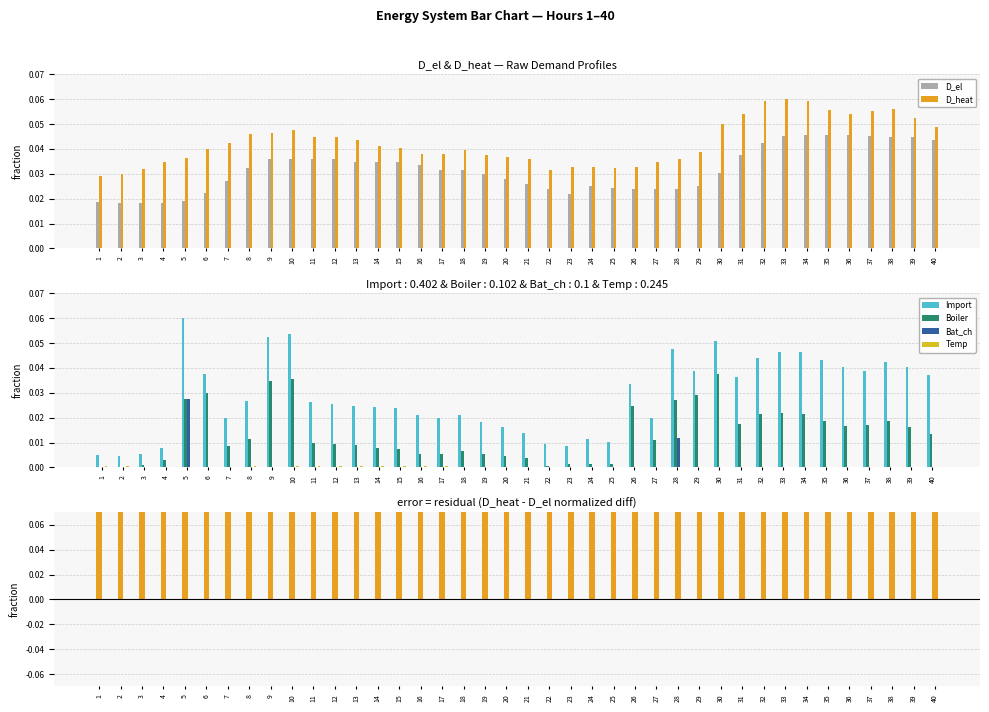

At which label is D_heat closest to 0?

1